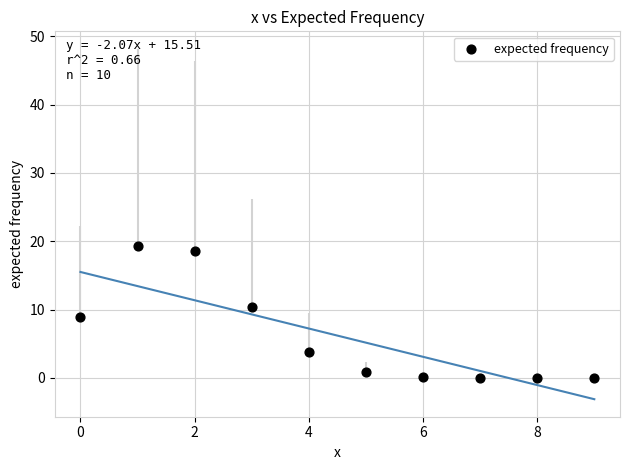

What is the average Y value?

6.2